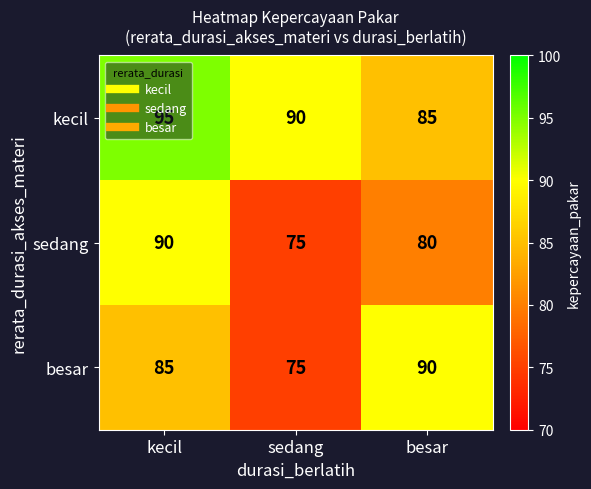

What is the spread (max minus min) of values at besar?

10